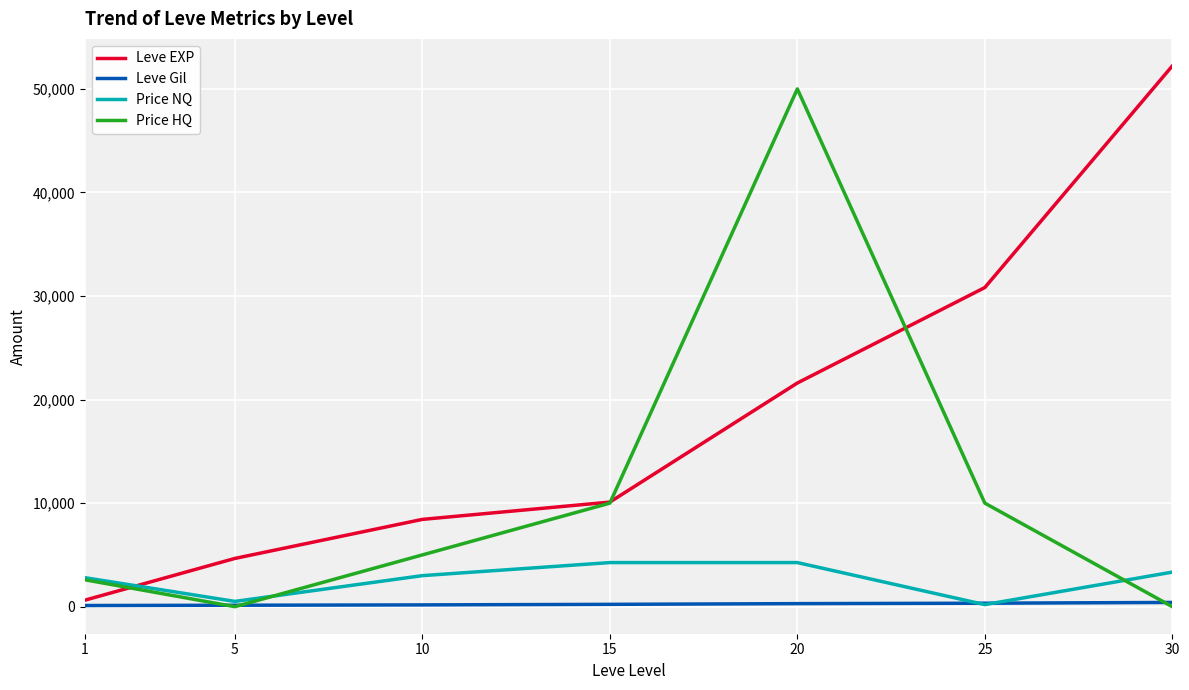

List the series in order of their peak value, highest first.

Leve EXP, Price HQ, Price NQ, Leve Gil